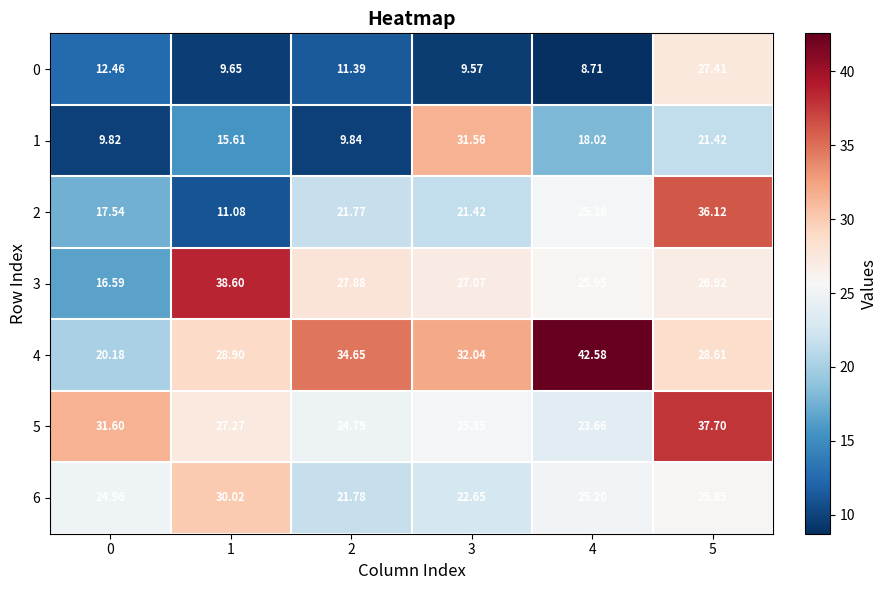

How many distinct data groups are displayed?

7